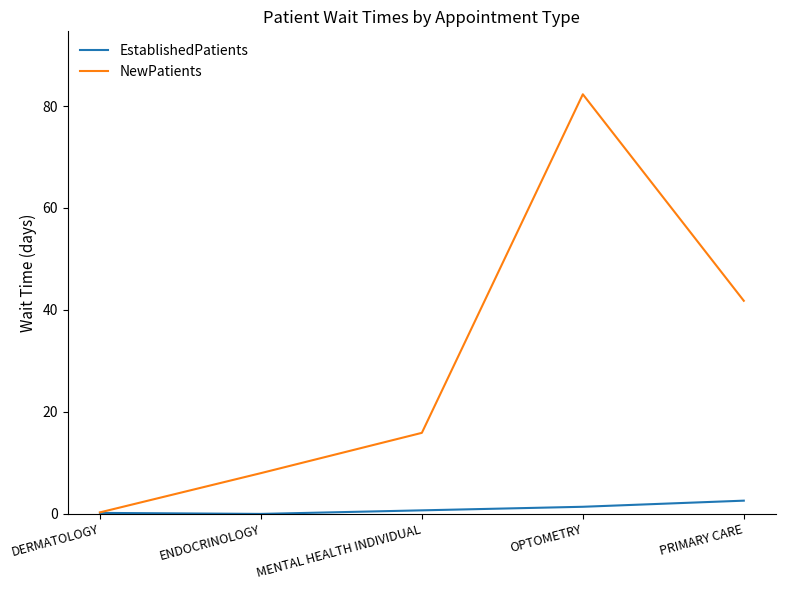

List the labels in order of NewPatients value, smallest first.

DERMATOLOGY, ENDOCRINOLOGY, MENTAL HEALTH INDIVIDUAL, PRIMARY CARE, OPTOMETRY